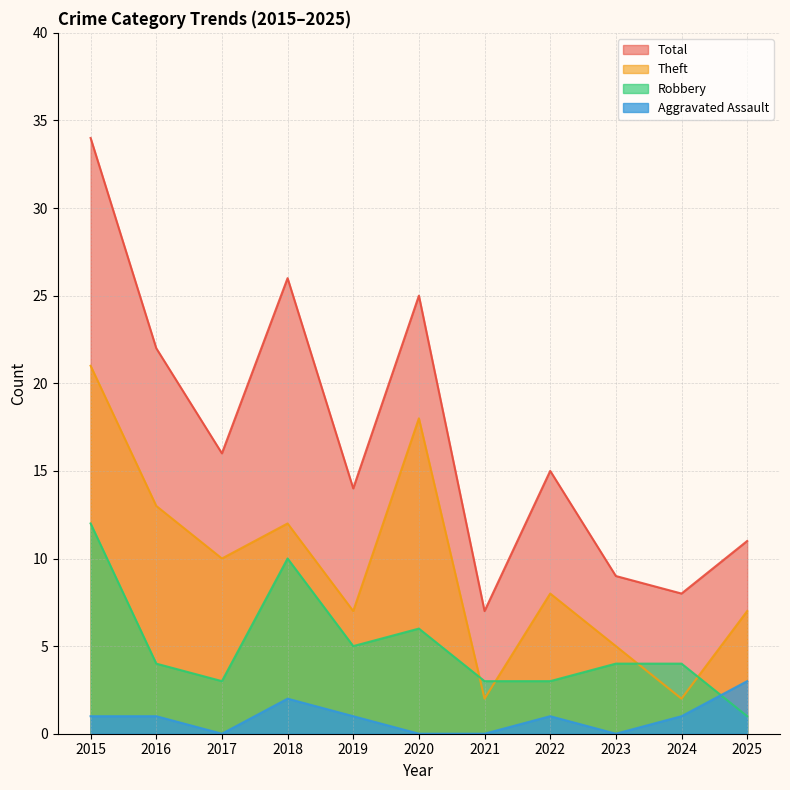

How many interior local valleys does the Theft series have?

4